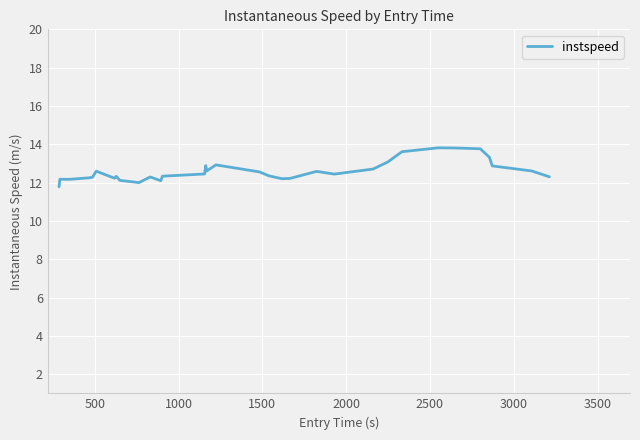

What is the maximum value shown in the chart?

13.8